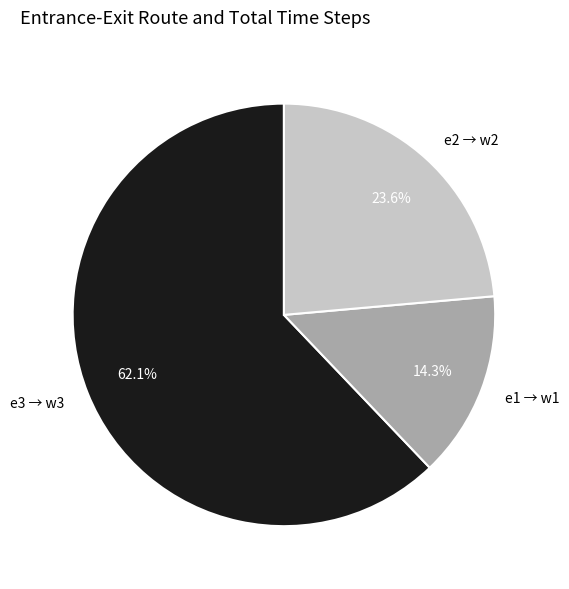

Which category accounts for the majority?

e3 → w3